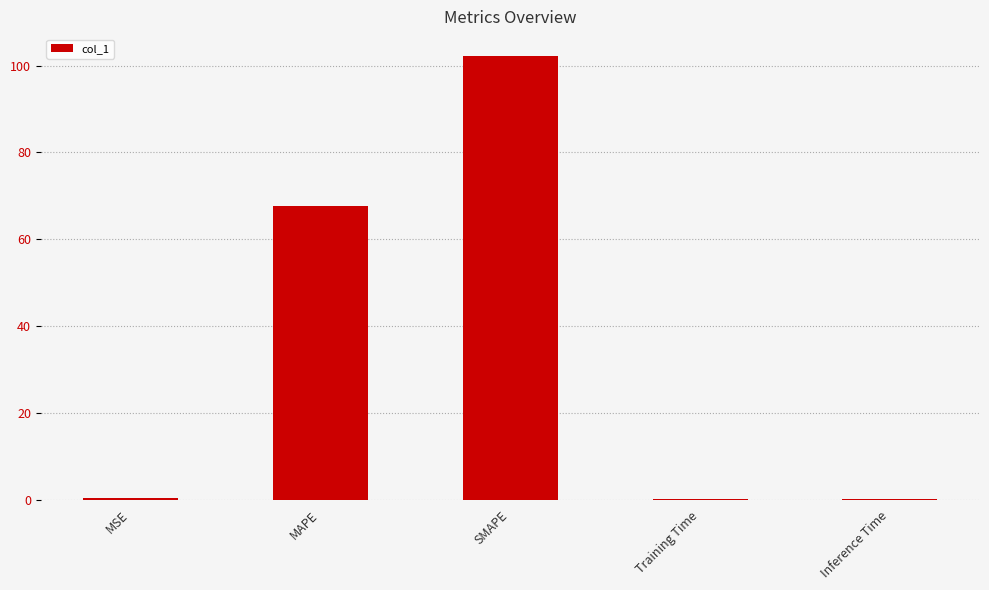

What is the greatest value displayed?

102.1